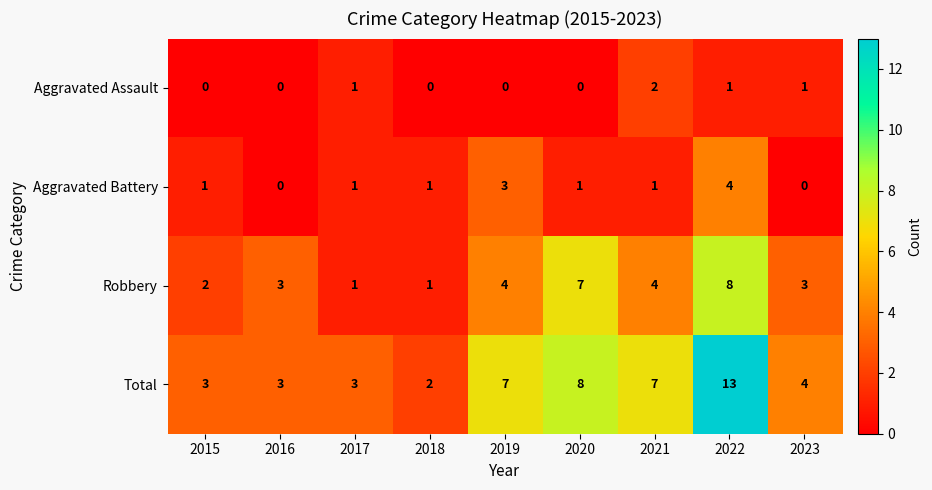

What is the highest value of the Robbery series?

8